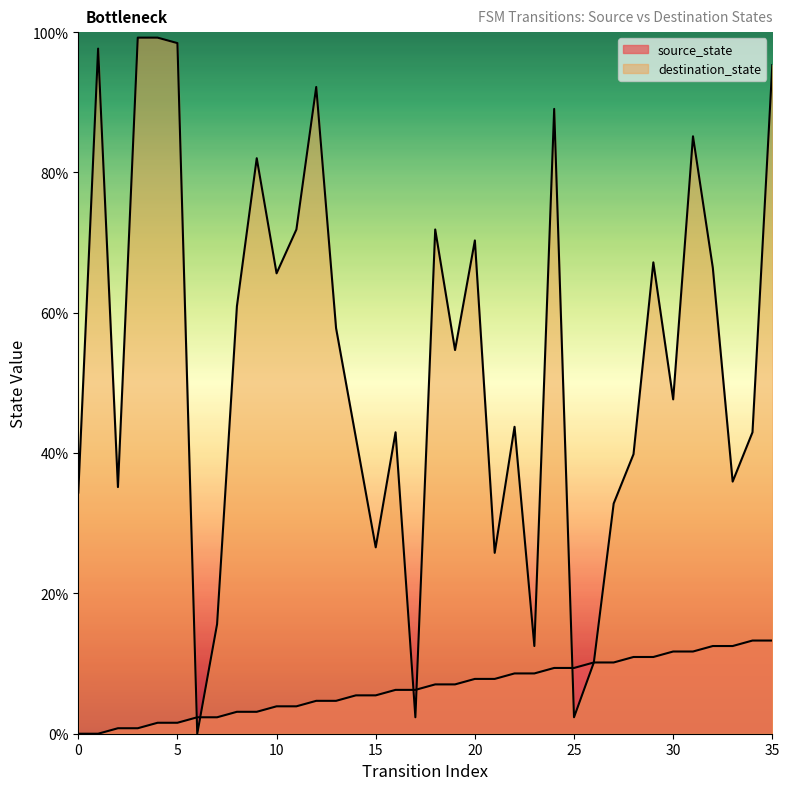

Reading left to right, what are all the values shown in this chart?

source_state: 0.0	0.0	0.8	0.8	1.6	1.6	2.3	2.3	3.1	3.1	3.9	3.9	4.7	4.7	5.5	5.5	6.2	6.2	7.0	7.0	7.8	7.8	8.6	8.6	9.4	9.4	10.2	10.2	10.9	10.9	11.7	11.7	12.5	12.5	13.3	13.3
destination_state: 34.4	97.7	35.2	99.2	99.2	98.4	0.0	15.6	60.9	82.0	65.6	71.9	92.2	57.8	42.2	26.6	43.0	2.3	71.9	54.7	70.3	25.8	43.8	12.5	89.1	2.3	10.2	32.8	39.8	67.2	47.7	85.2	66.4	35.9	43.0	95.3